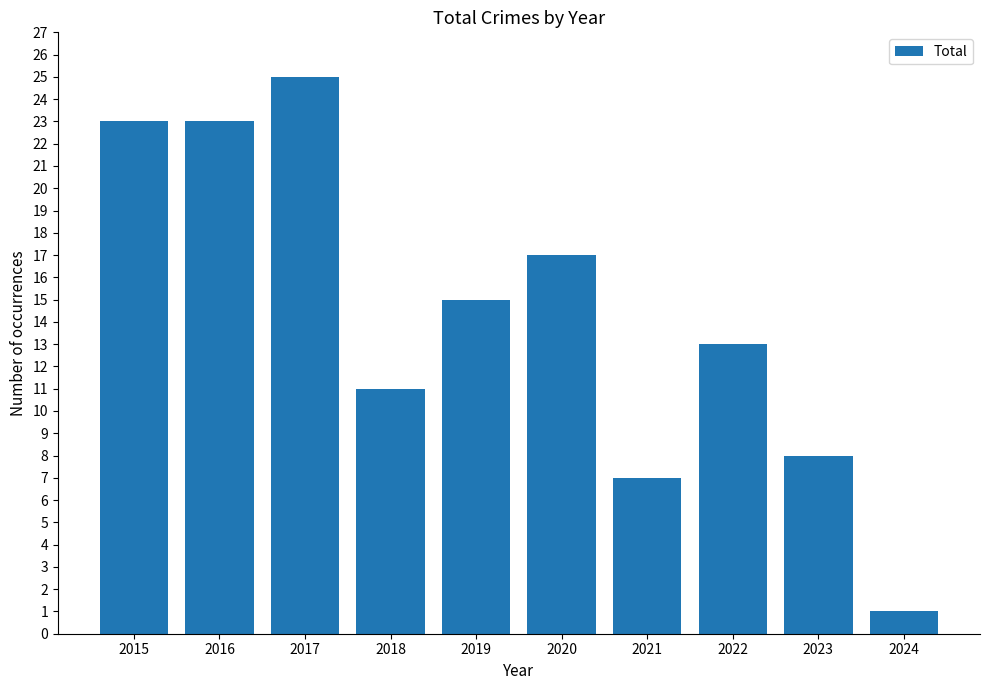

What is the difference between the second highest and second lowest values?

16